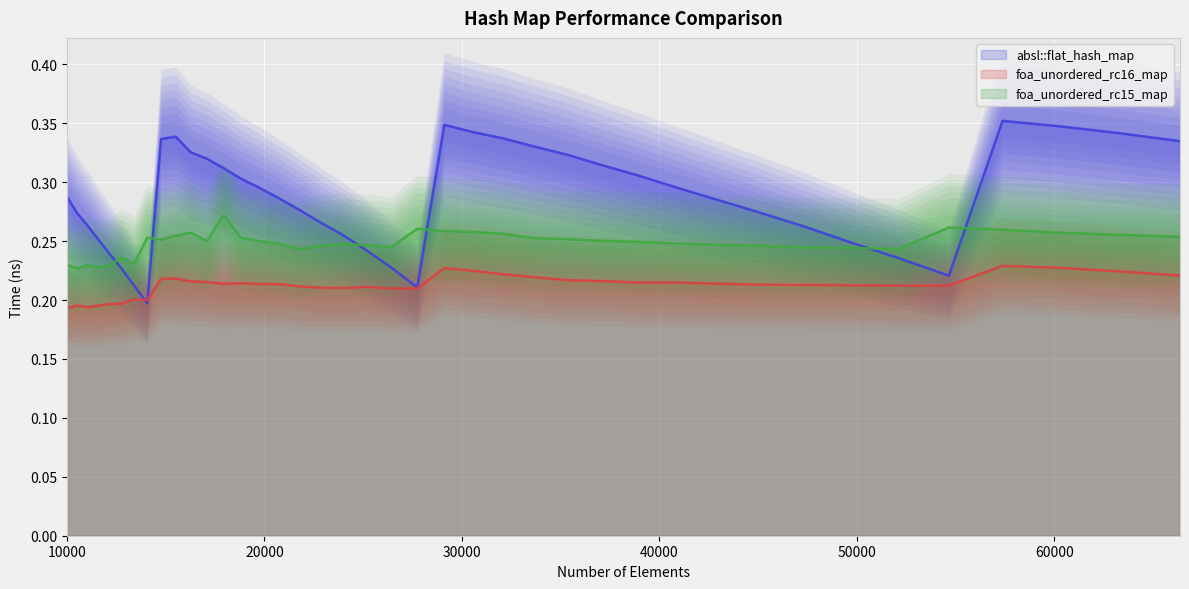

Reading left to right, extract all data points from this chart.

absl::flat_hash_map: 0.3	0.3	0.3	0.3	0.2	0.2	0.2	0.2	0.3	0.3	0.3	0.3	0.3	0.3	0.3	0.3	0.3	0.3	0.3	0.2	0.2	0.2	0.3	0.3	0.3	0.3	0.3	0.3	0.3	0.3	0.3	0.3	0.3	0.2	0.2	0.2	0.4	0.3	0.3	0.3
foa_unordered_rc16_map: 0.2	0.2	0.2	0.2	0.2	0.2	0.2	0.2	0.2	0.2	0.2	0.2	0.2	0.2	0.2	0.2	0.2	0.2	0.2	0.2	0.2	0.2	0.2	0.2	0.2	0.2	0.2	0.2	0.2	0.2	0.2	0.2	0.2	0.2	0.2	0.2	0.2	0.2	0.2	0.2
foa_unordered_rc15_map: 0.2	0.2	0.2	0.2	0.2	0.2	0.2	0.3	0.3	0.3	0.3	0.2	0.3	0.3	0.2	0.2	0.2	0.2	0.2	0.2	0.2	0.3	0.3	0.3	0.3	0.3	0.3	0.3	0.2	0.2	0.2	0.2	0.2	0.2	0.2	0.3	0.3	0.3	0.3	0.3